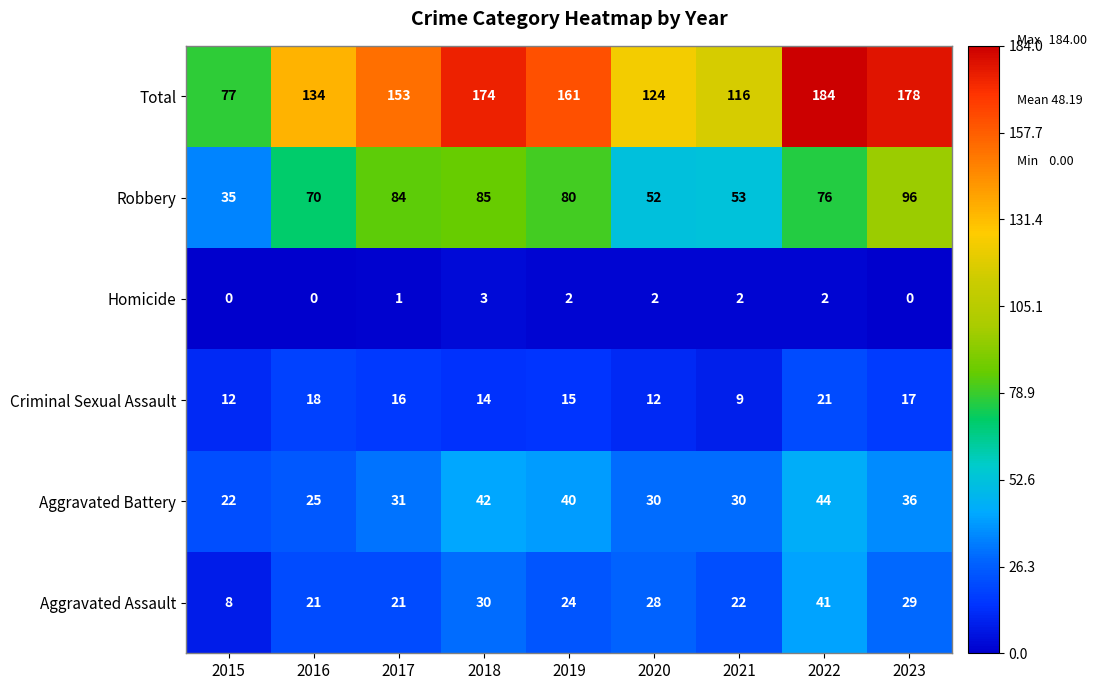

At how many categories does at least one series exceed 147?

5